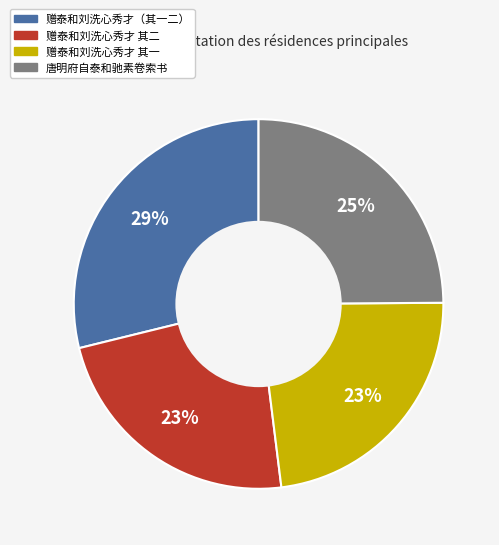

Is there any slice that represents more than half of the pie?

No